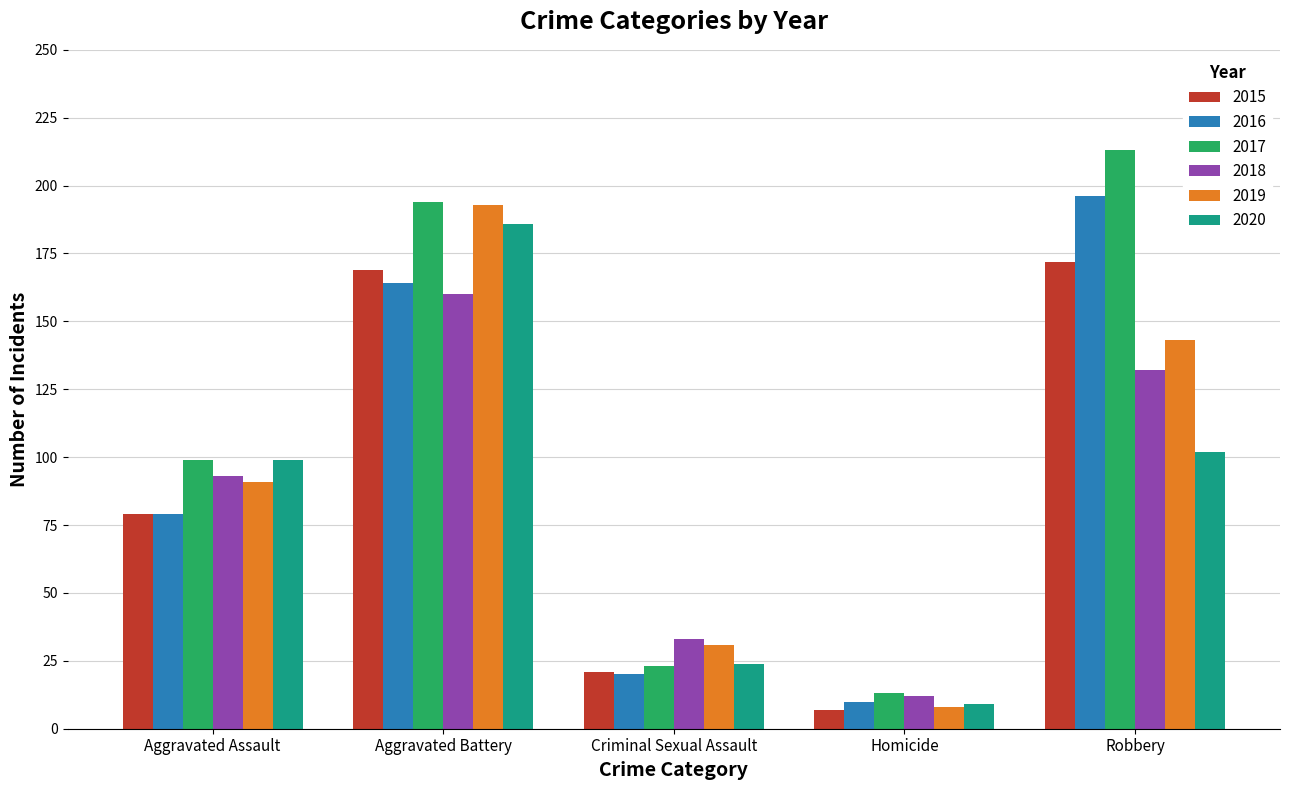

How many categories are shown in the chart?

5